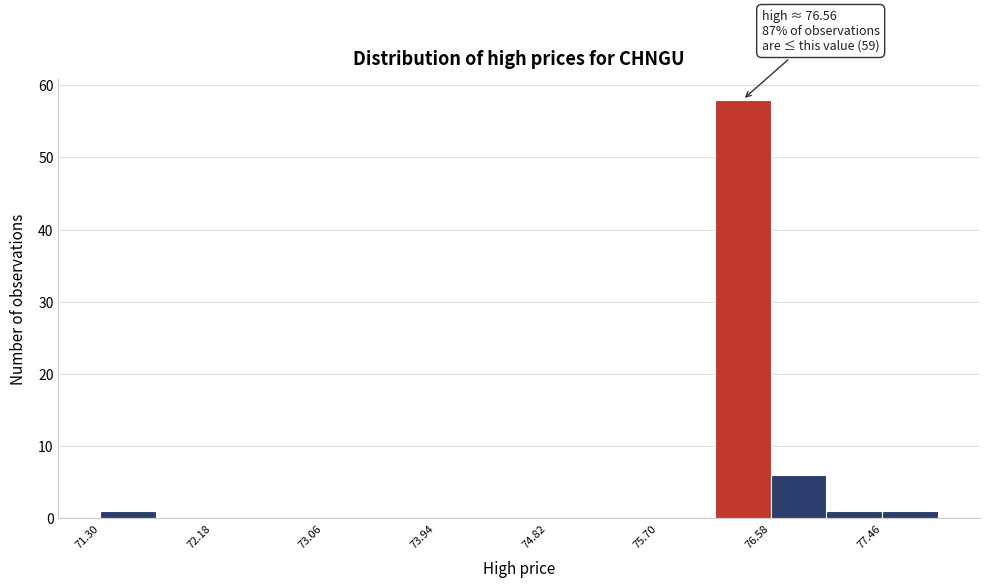

Over which range of the x-axis is the bar tallest?

76.14 to 76.58